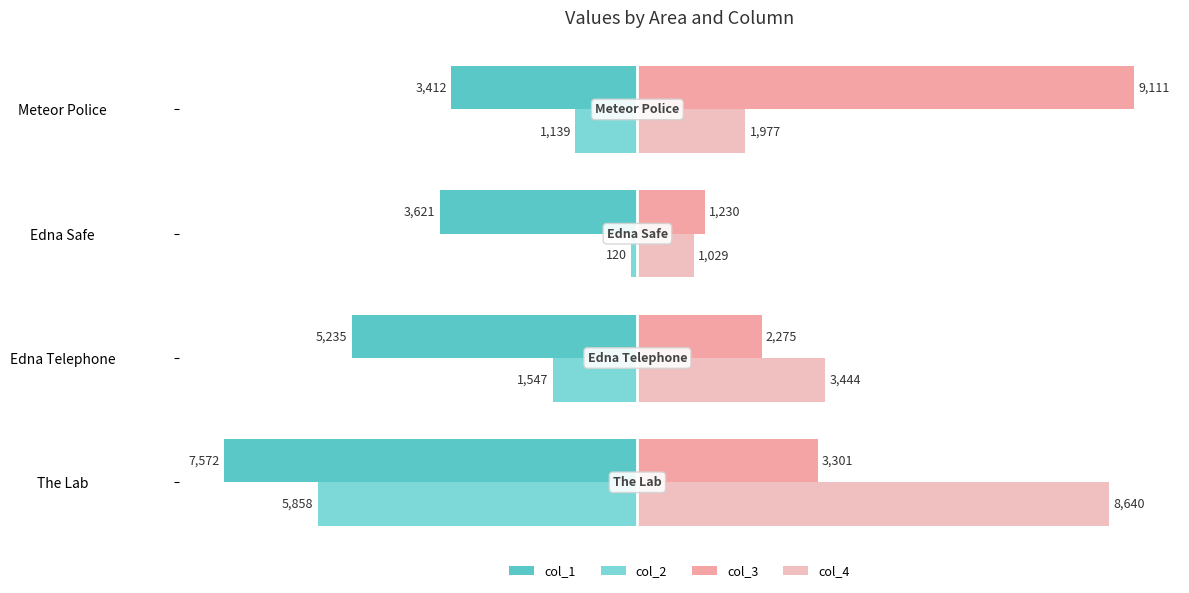

Which series has the widest spread of values?

col_3